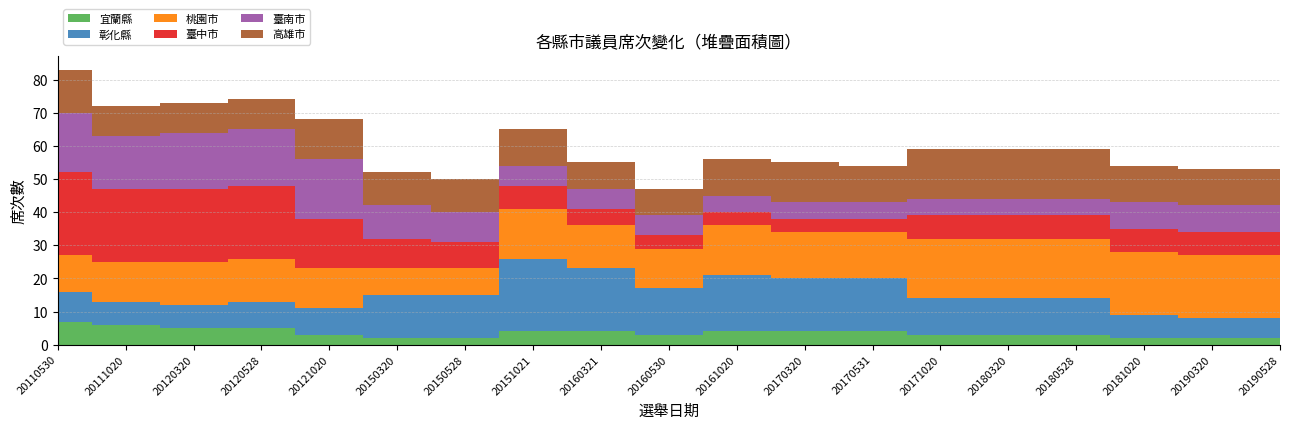

Reading left to right, transcribe all the data shown in this chart.

宜蘭縣: 20110530=7	20111020=6	20120320=5	20120528=5	20121020=3	20150320=2	20150528=2	20151021=4	20160321=4	20160530=3	20161020=4	20170320=4	20170531=4	20171020=3	20180320=3	20180528=3	20181020=2	20190320=2	20190528=2
彰化縣: 20110530=9	20111020=7	20120320=7	20120528=8	20121020=8	20150320=13	20150528=13	20151021=22	20160321=19	20160530=14	20161020=17	20170320=16	20170531=16	20171020=11	20180320=11	20180528=11	20181020=7	20190320=6	20190528=6
桃園市: 20110530=11	20111020=12	20120320=13	20120528=13	20121020=12	20150320=8	20150528=8	20151021=15	20160321=13	20160530=12	20161020=15	20170320=14	20170531=14	20171020=18	20180320=18	20180528=18	20181020=19	20190320=19	20190528=19
臺中市: 20110530=25	20111020=22	20120320=22	20120528=22	20121020=15	20150320=9	20150528=8	20151021=7	20160321=5	20160530=4	20161020=4	20170320=4	20170531=4	20171020=7	20180320=7	20180528=7	20181020=7	20190320=7	20190528=7
臺南市: 20110530=18	20111020=16	20120320=17	20120528=17	20121020=18	20150320=10	20150528=9	20151021=6	20160321=6	20160530=6	20161020=5	20170320=5	20170531=5	20171020=5	20180320=5	20180528=5	20181020=8	20190320=8	20190528=8
高雄市: 20110530=13	20111020=9	20120320=9	20120528=9	20121020=12	20150320=10	20150528=10	20151021=11	20160321=8	20160530=8	20161020=11	20170320=12	20170531=11	20171020=15	20180320=15	20180528=15	20181020=11	20190320=11	20190528=11